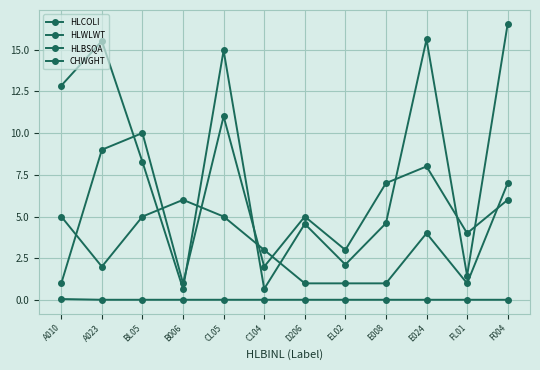

How many intersections are there between HLWLWT and HLBSQA?

4